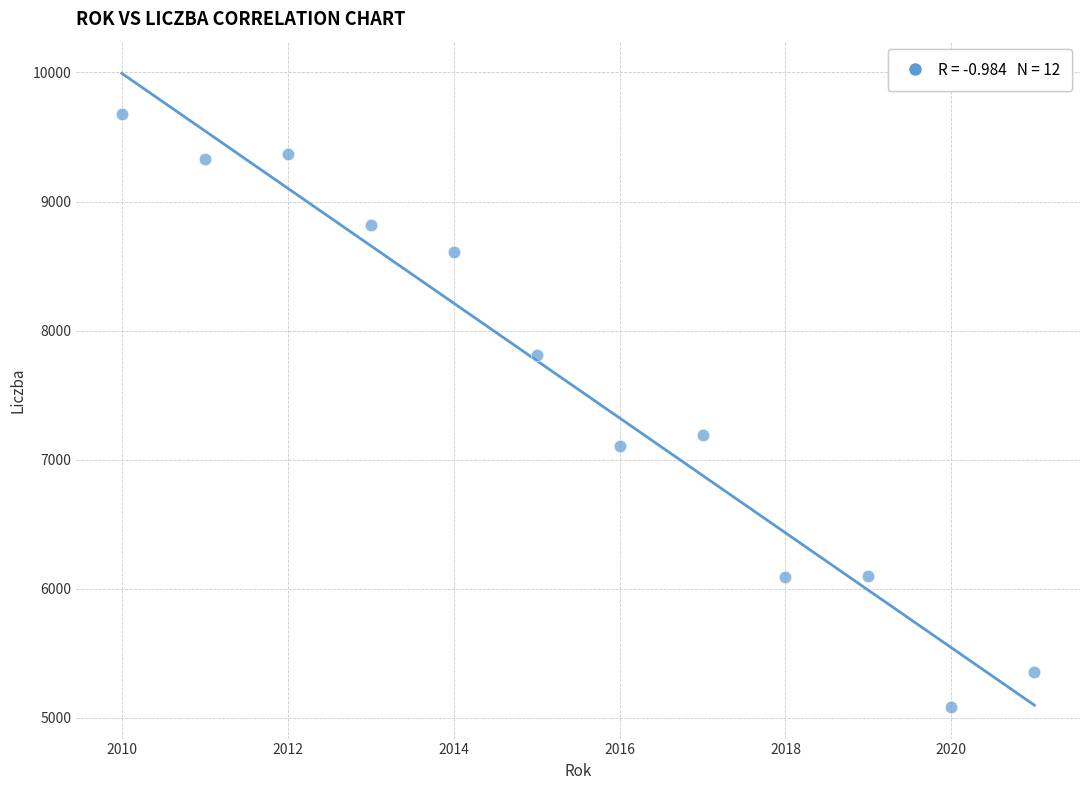

What Y value in the scatter plot is closest to 7382?

7193